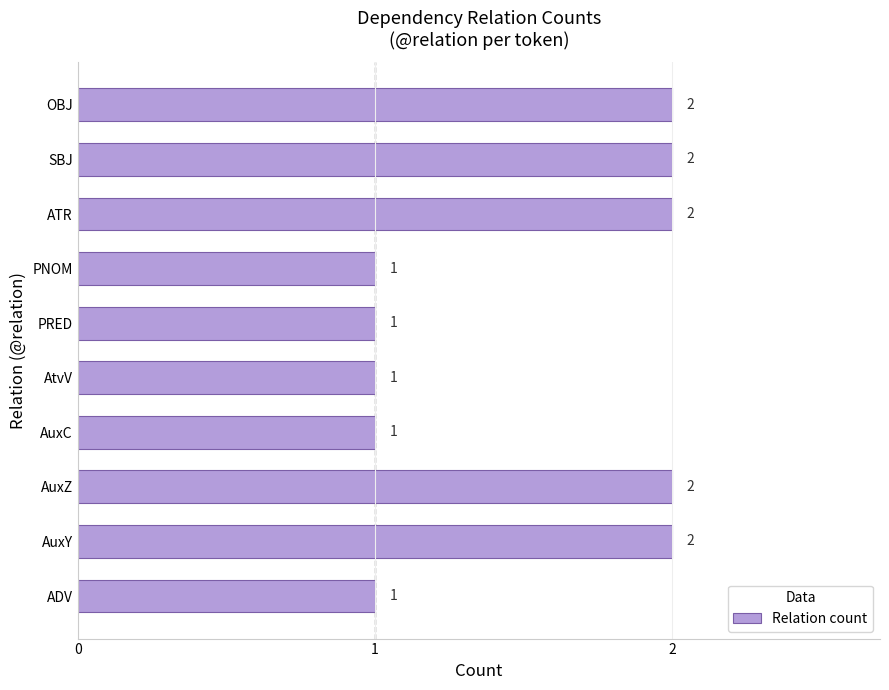

How many series are shown in this chart?

1